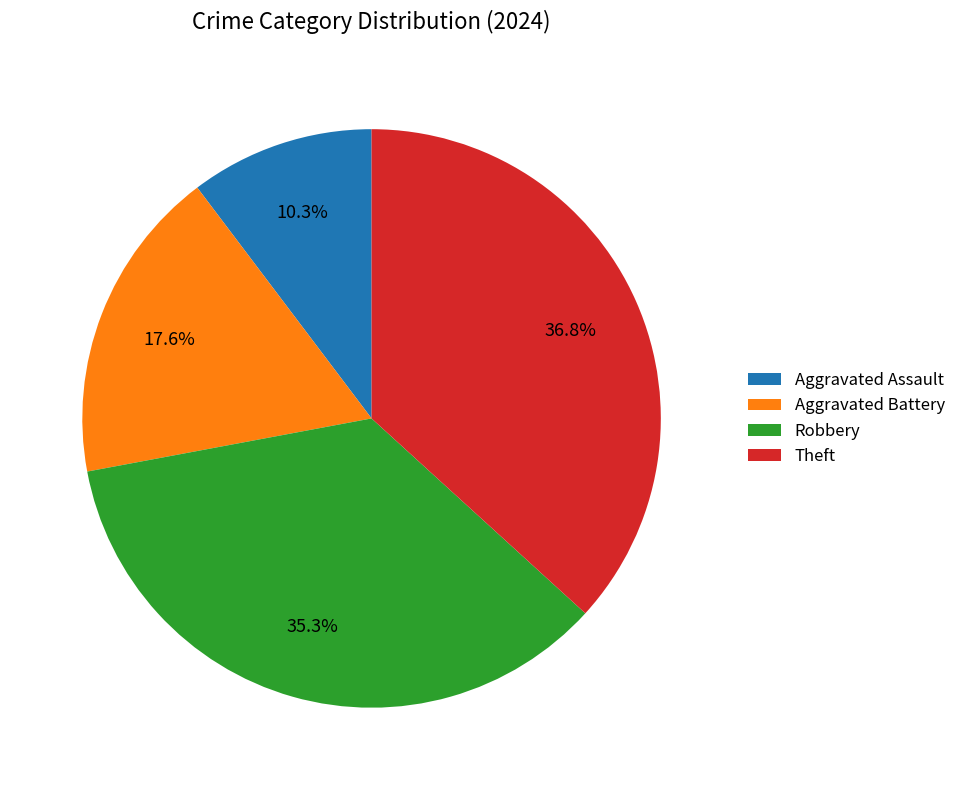

What is the smallest slice in the pie chart?

Aggravated Assault